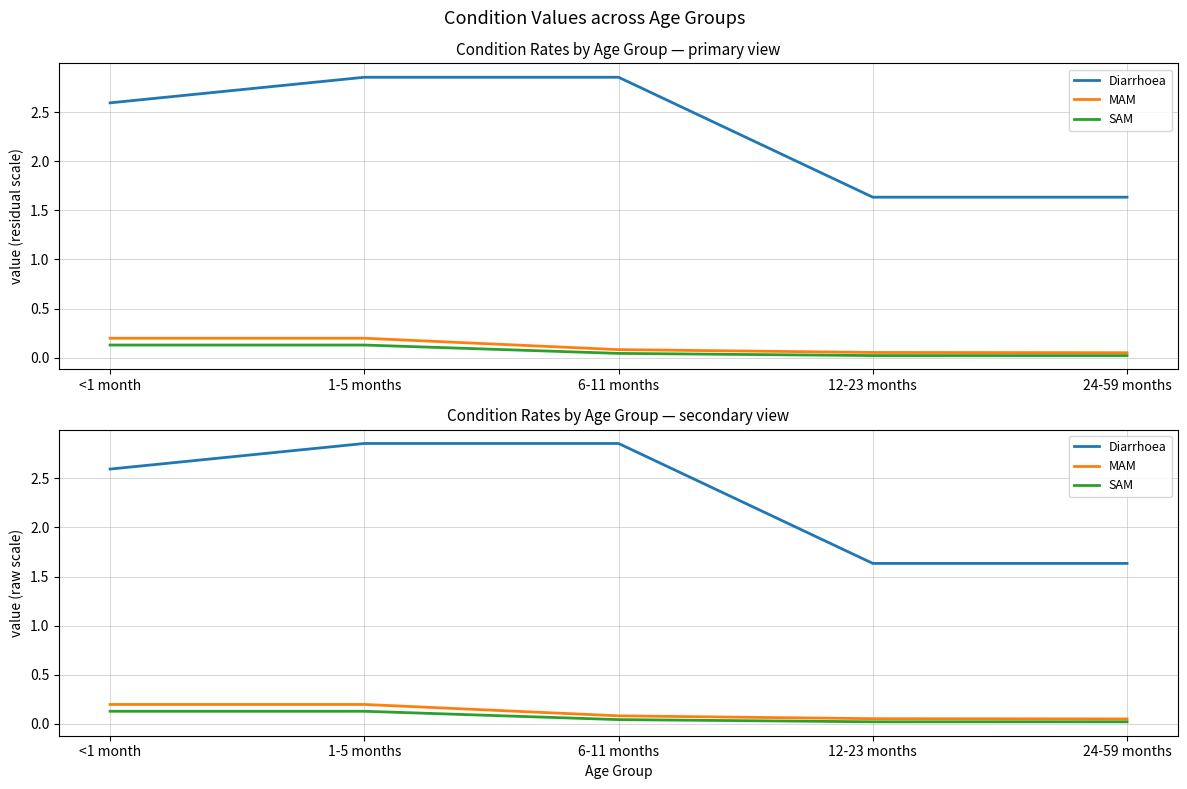

At which category is the sum across all series the highest?

1-5 months